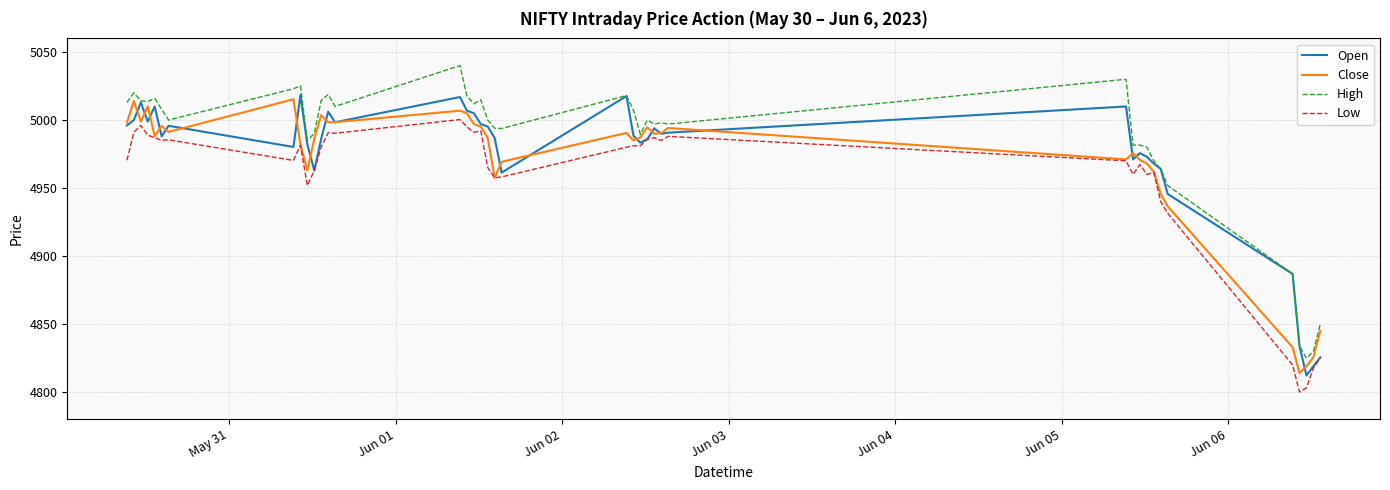

True or false: High and Low intersect in this chart.

False